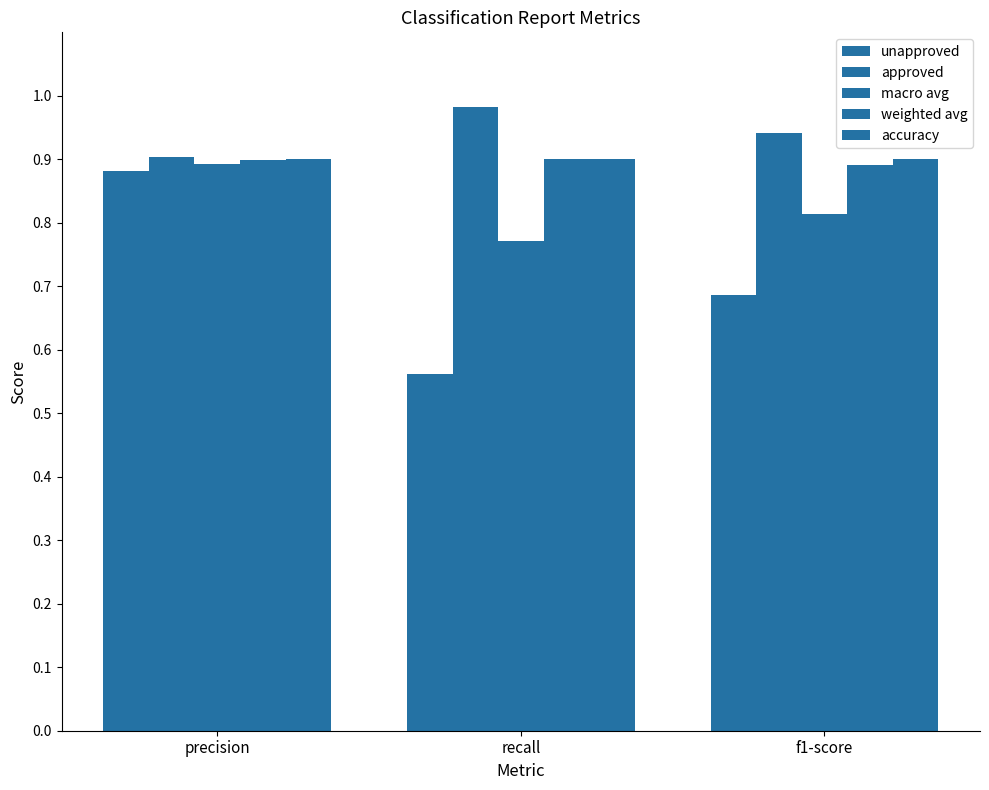

At which category is the sum across all series the highest?

precision